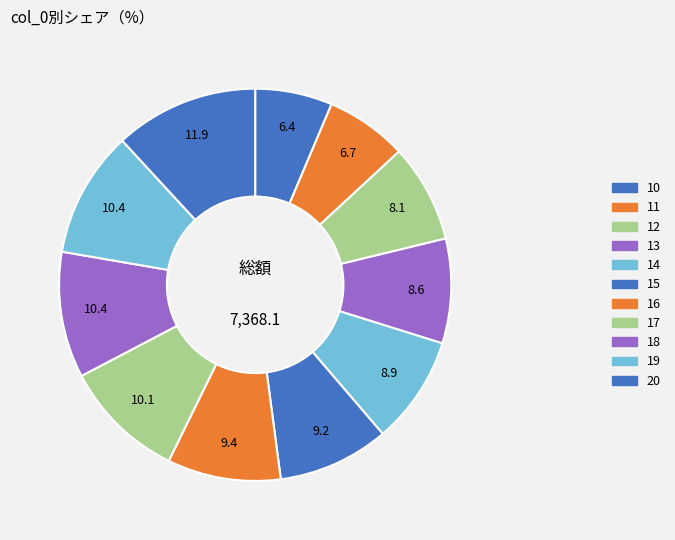

Combined, what portion of the pie is 16 and 18?

19.7%